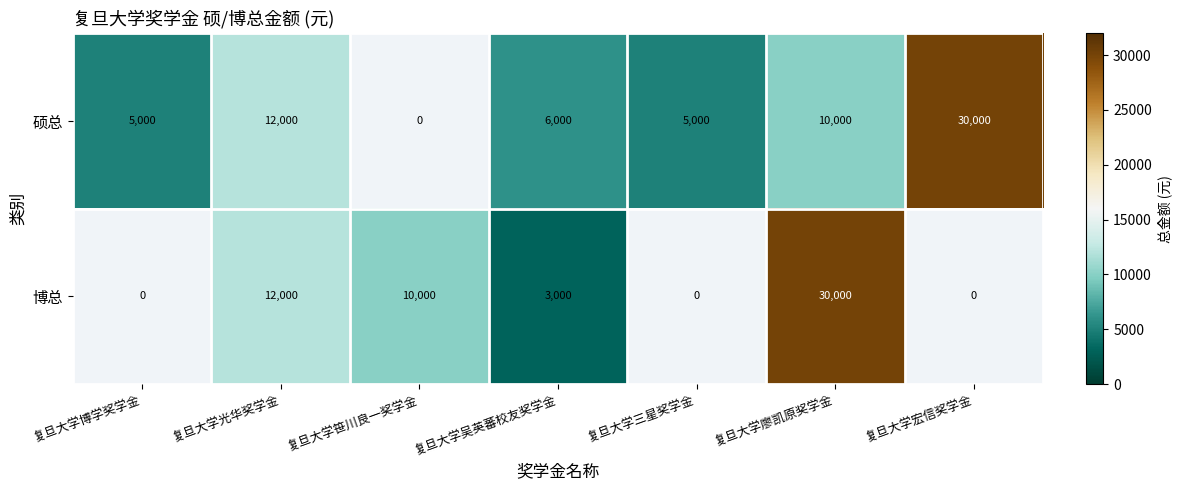

Which category has the highest value across all series?

复旦大学宏信奖学金